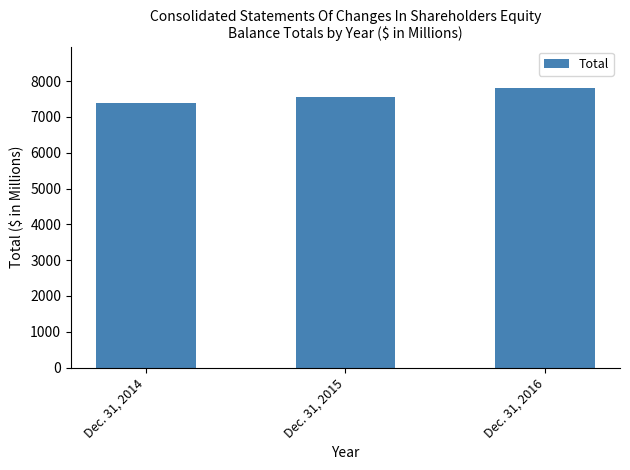

True or false: the data shows 2789 at Dec. 31, 2014.

False